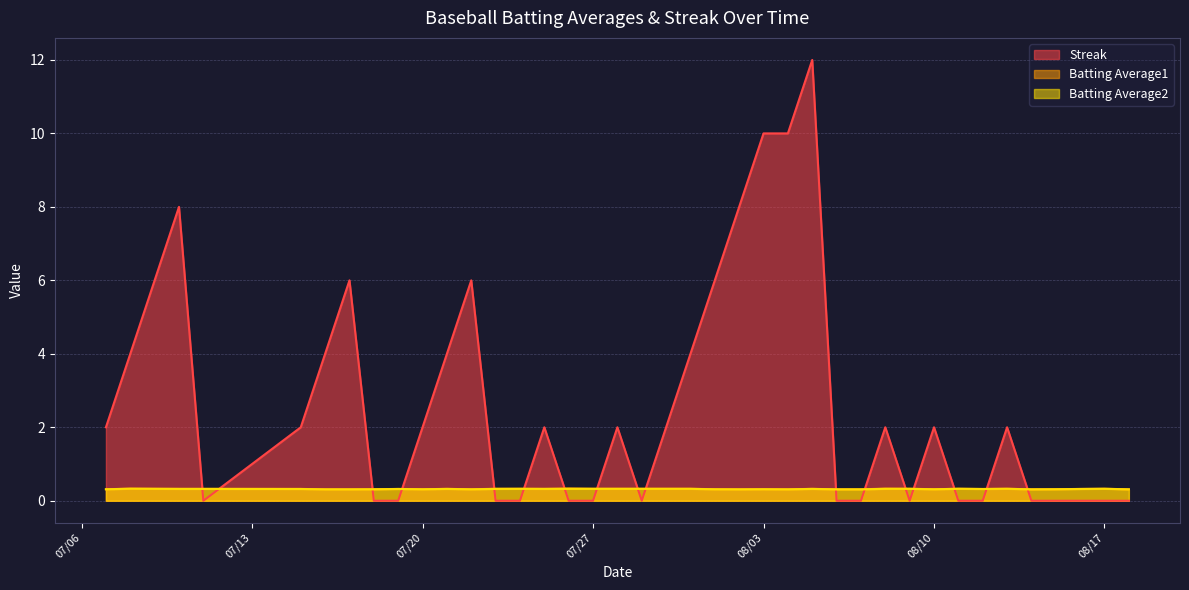

At 2010-08-06, list the series in order from largest to smallest.

Batting Average1, Batting Average2, Streak